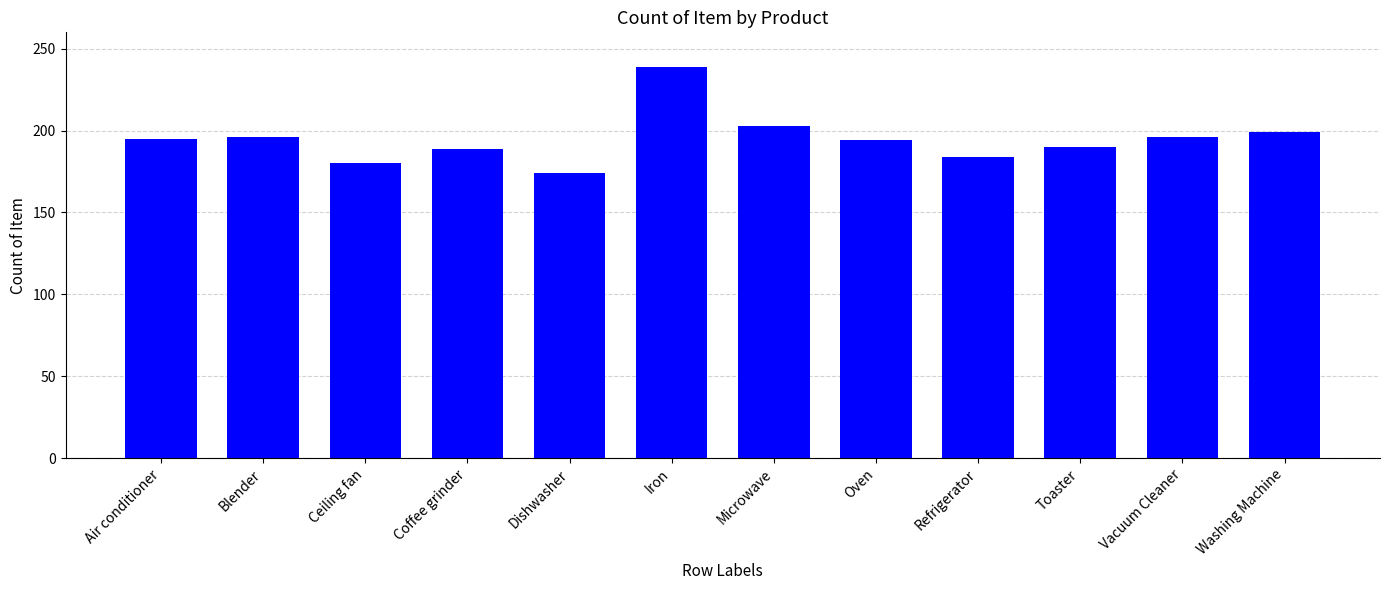

What is the label of the 1st bar from the left?

Air conditioner